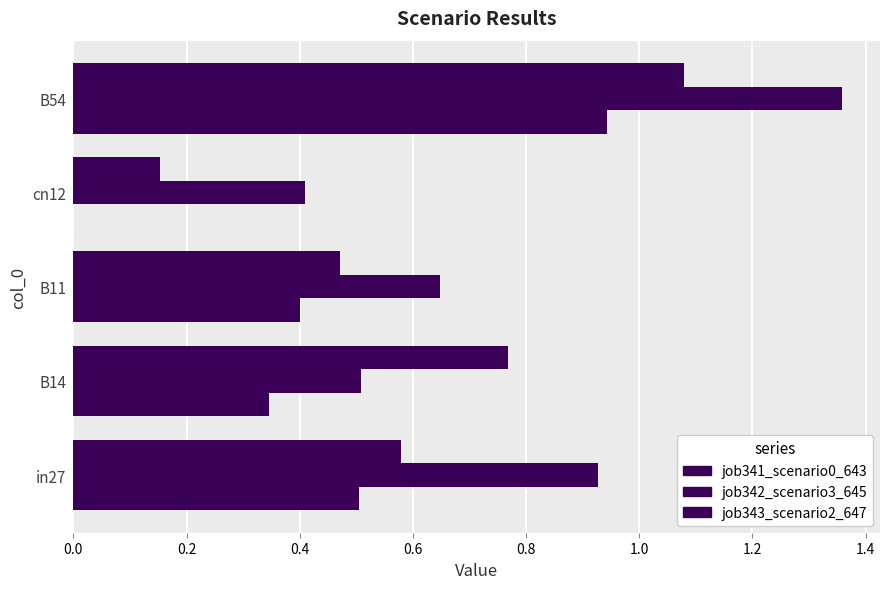

What is the value of the job341_scenario0_643 bar at the 1st from the left?

0.5